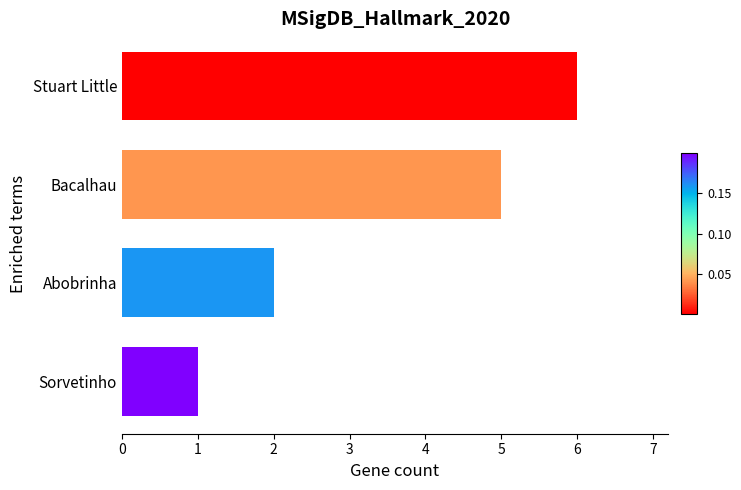

Rank the categories by value from lowest to highest.

Sorvetinho, Abobrinha, Bacalhau, Stuart Little